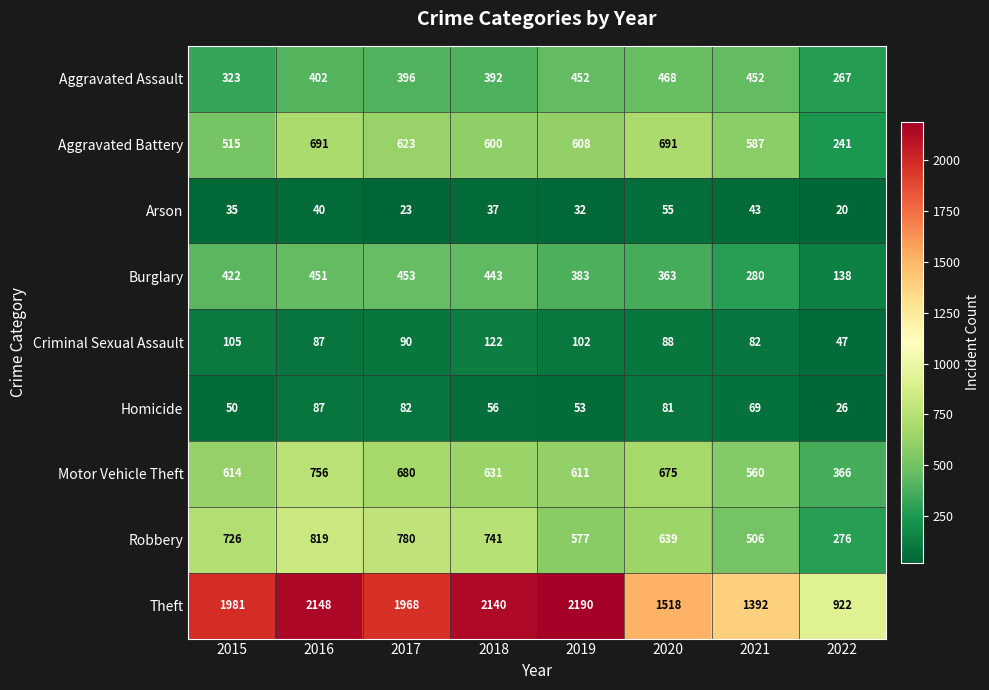

What is the spread (max minus min) of values at 2018?

2103